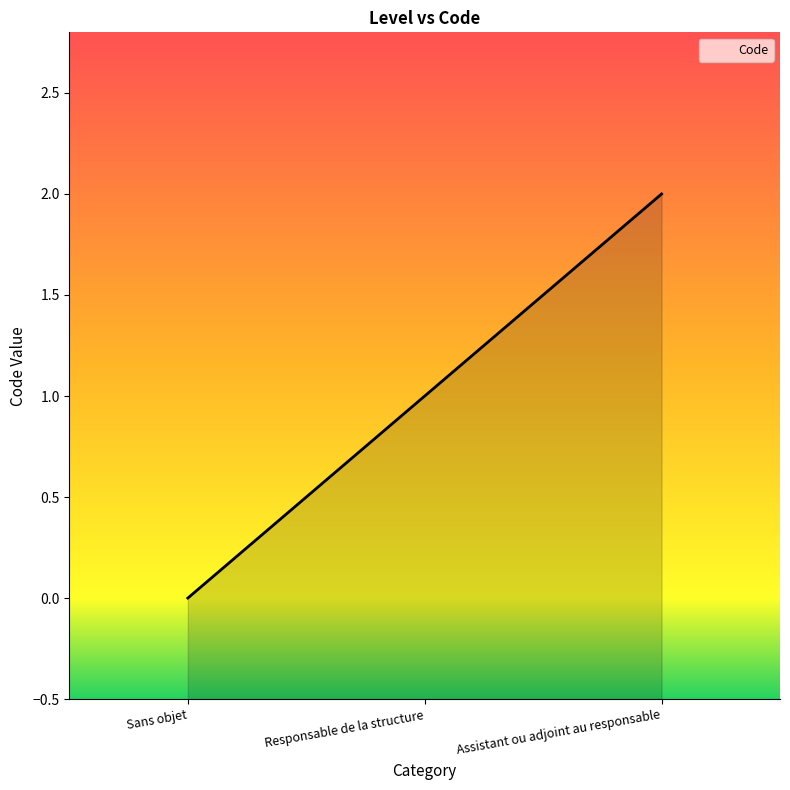

The value at Sans objet is 1. True or false?

False